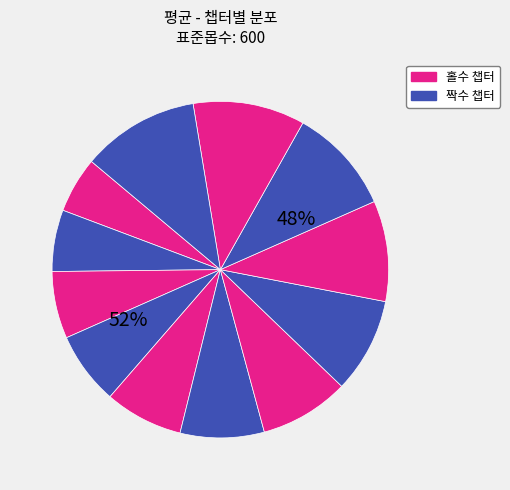

Is there any slice that represents more than half of the pie?

No